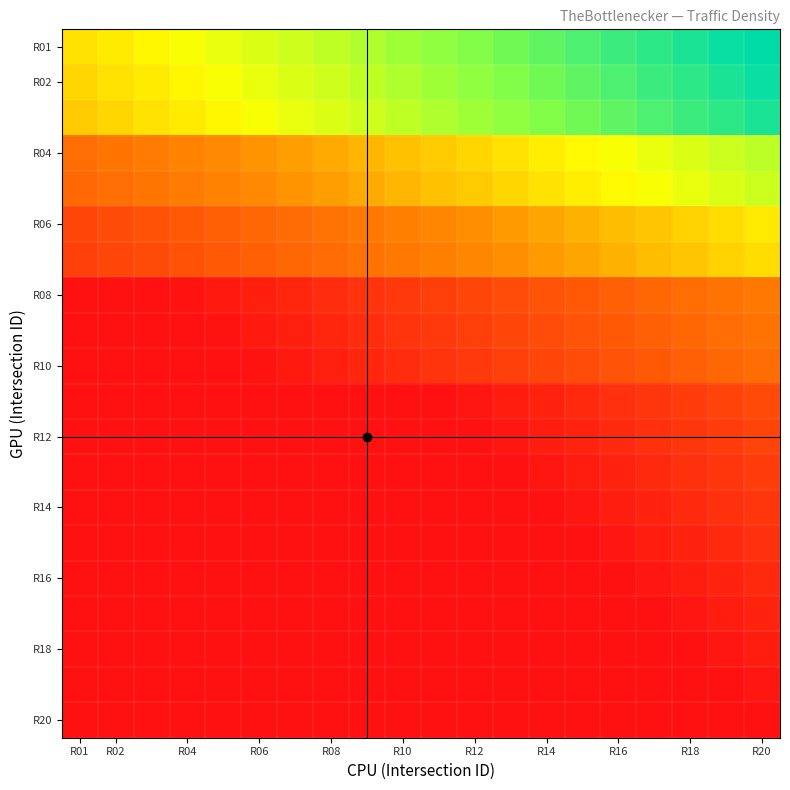

At how many categories does at least one series exceed 0?

20